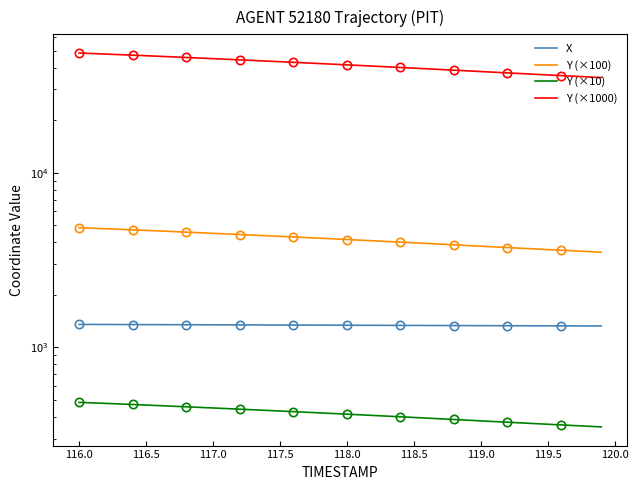

Which series has the largest total across all categories?

Y (×1000)